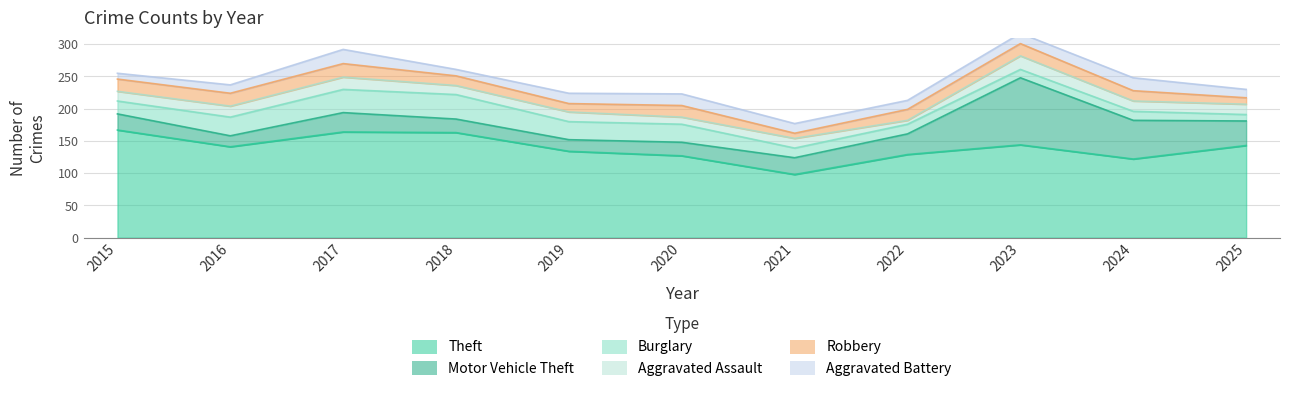

Which series has the largest range (max minus min)?

Motor Vehicle Theft